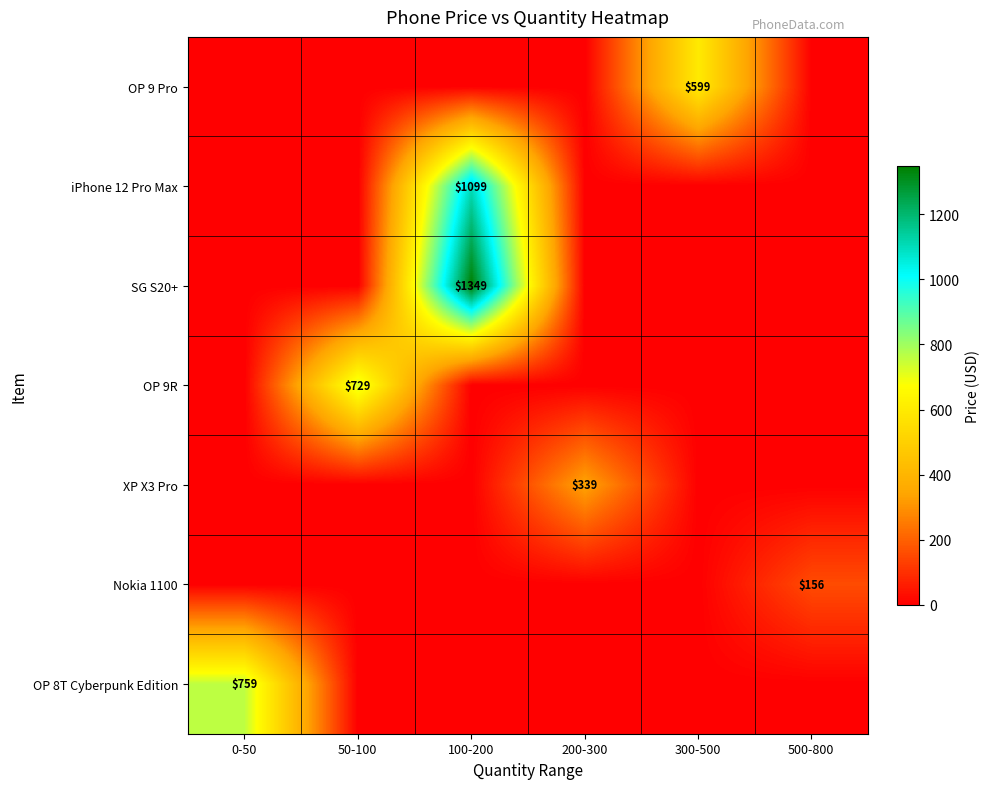

Is it true that SG S20+ equals 1349 at 100-200?

True